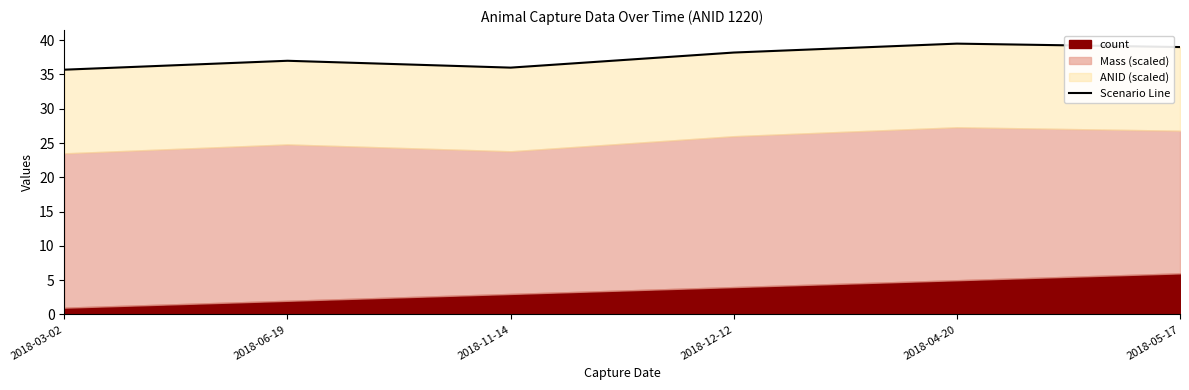

What position from the left is 2018-12-12?

4